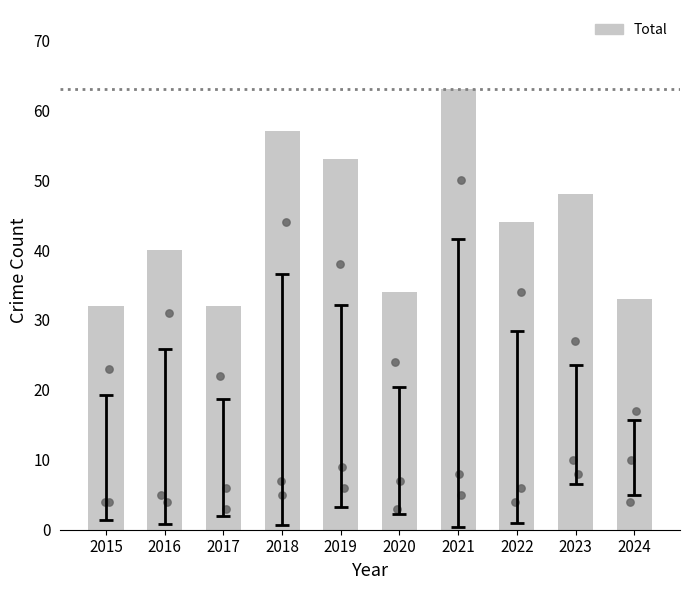

Between 2017 and 2024, which is larger?

2024